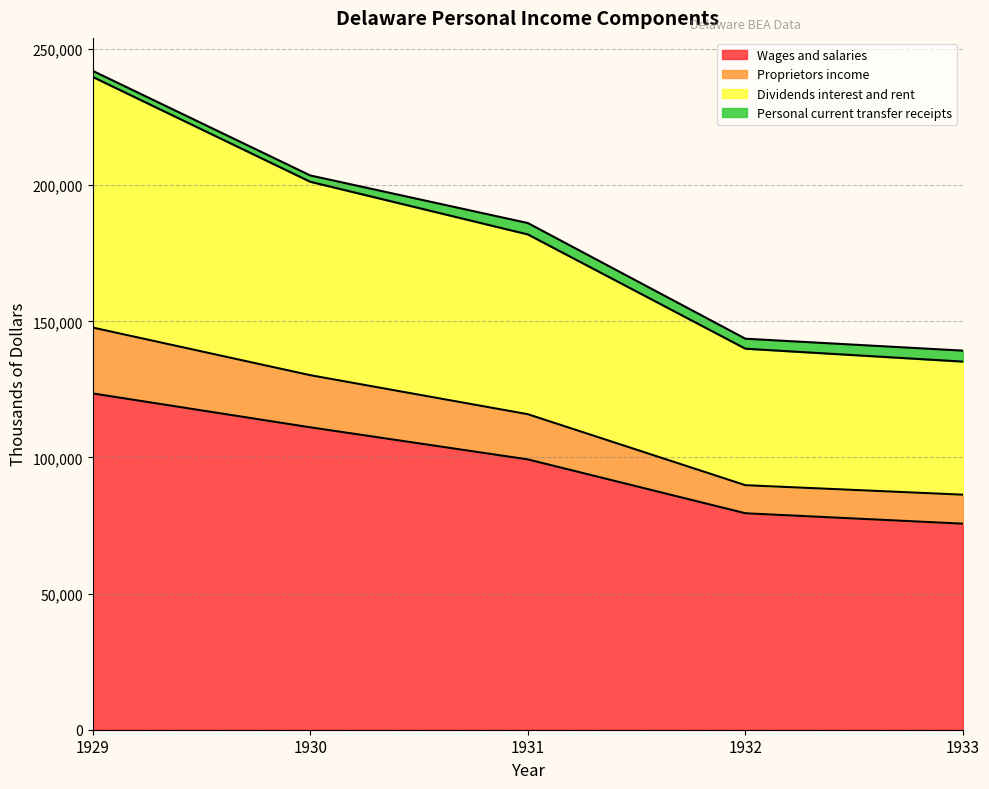

True or false: Wages and salaries and Proprietors income cross at least once.

False